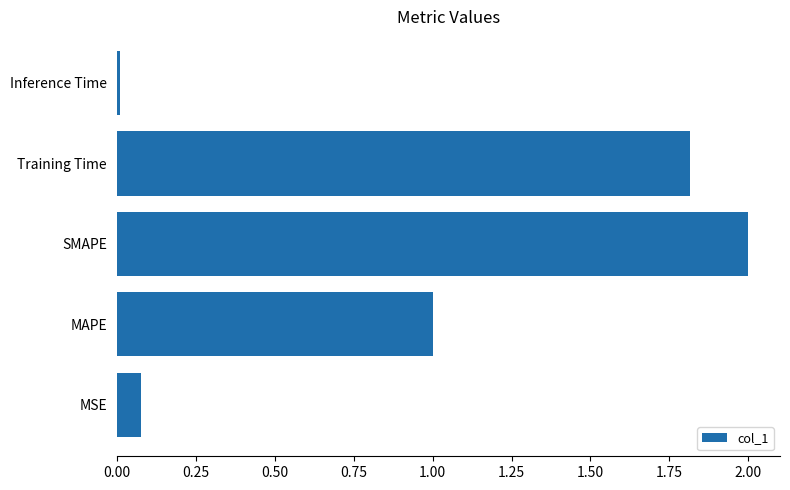

Between MSE and MAPE, which is larger?

MAPE